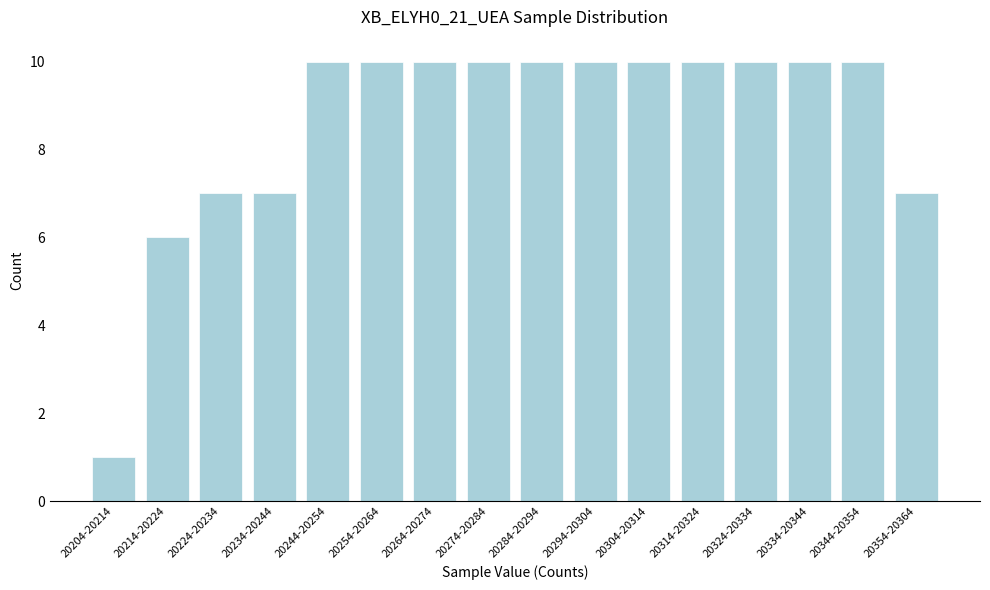

Reading left to right, what are all the values shown in this chart?

20204-20214=1	20214-20224=6	20224-20234=7	20234-20244=7	20244-20254=10	20254-20264=10	20264-20274=10	20274-20284=10	20284-20294=10	20294-20304=10	20304-20314=10	20314-20324=10	20324-20334=10	20334-20344=10	20344-20354=10	20354-20364=7